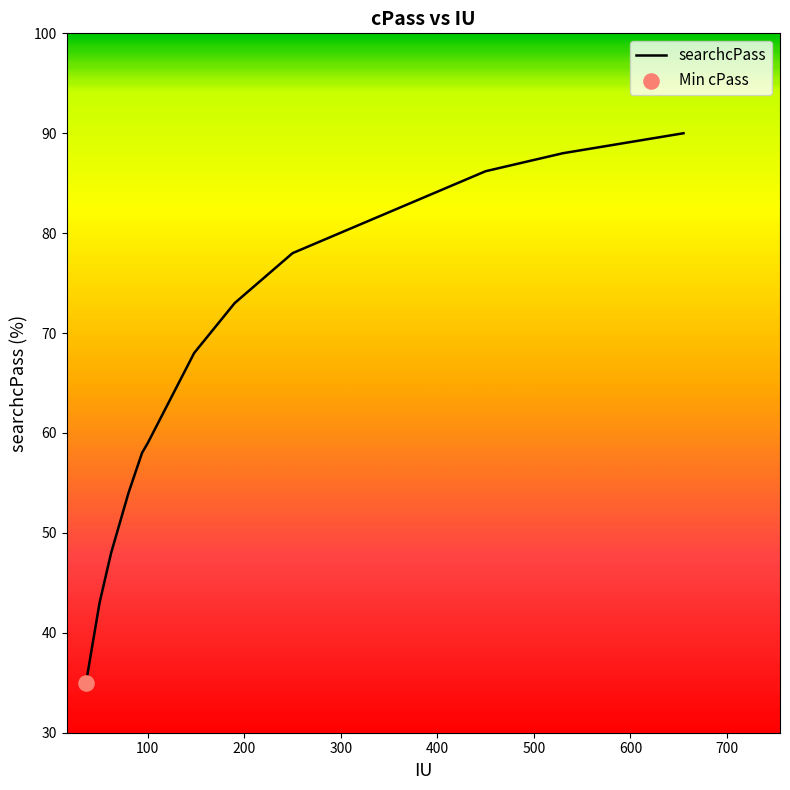

What is the greatest value displayed?

90.0